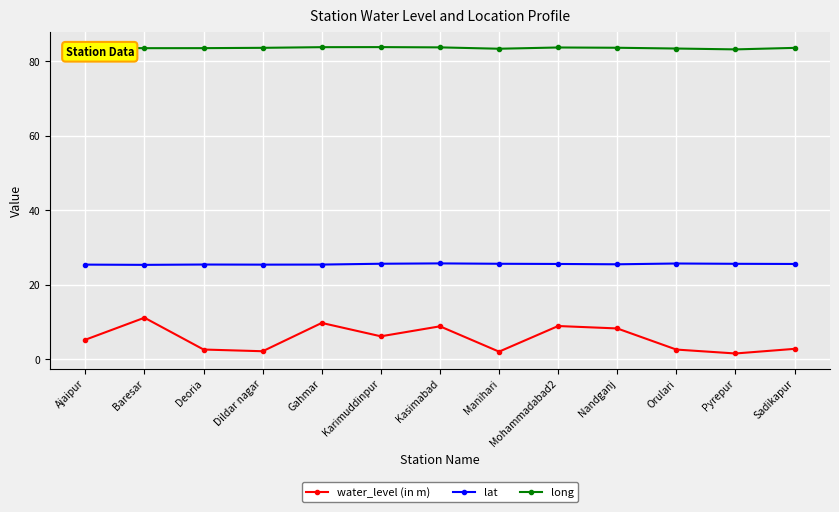

What is the spread (max minus min) of values at Gahmar?

74.0